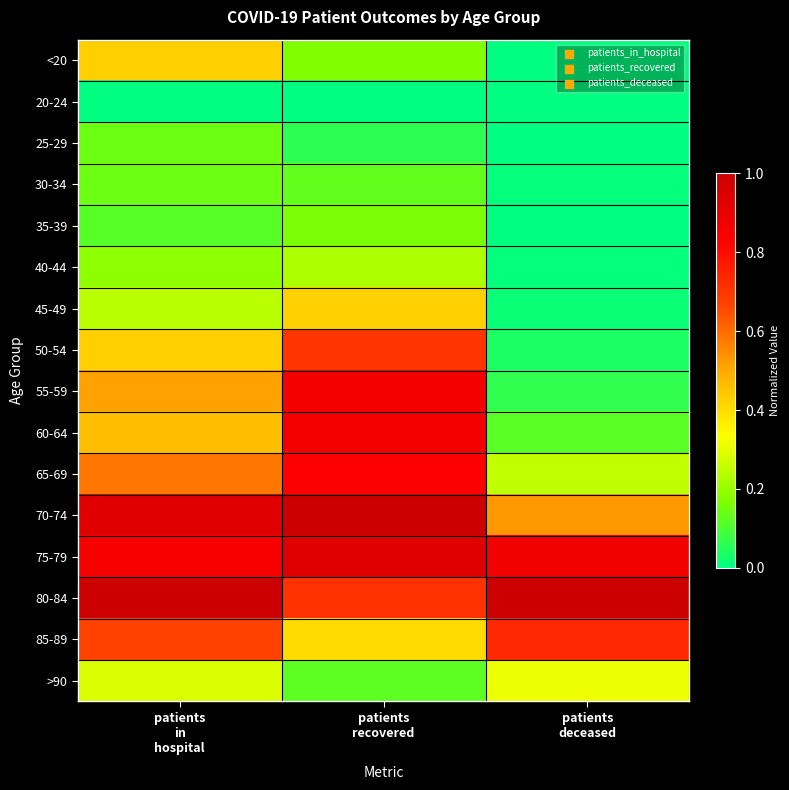

List the series in order of their peak value, highest first.

70-74, 80-84, 75-79, 55-59, 60-64, 65-69, 85-89, 50-54, <20, 45-49, >90, 40-44, 35-39, 25-29, 30-34, 20-24